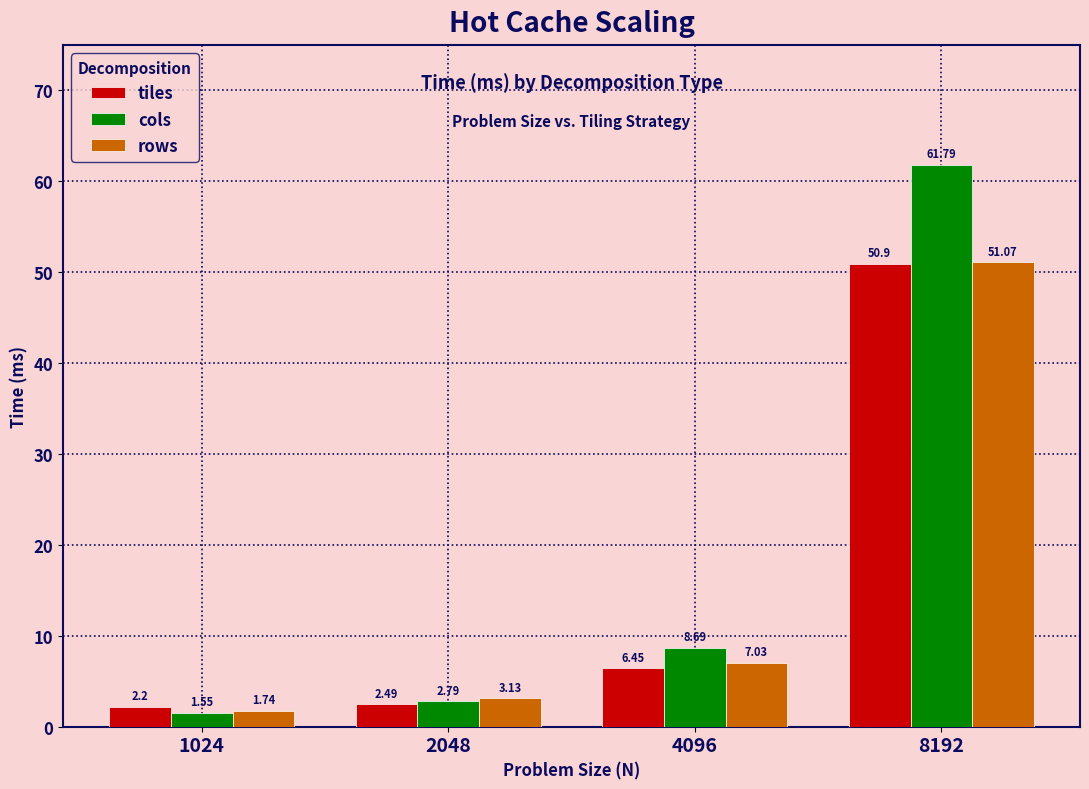

Which series has the widest spread of values?

cols